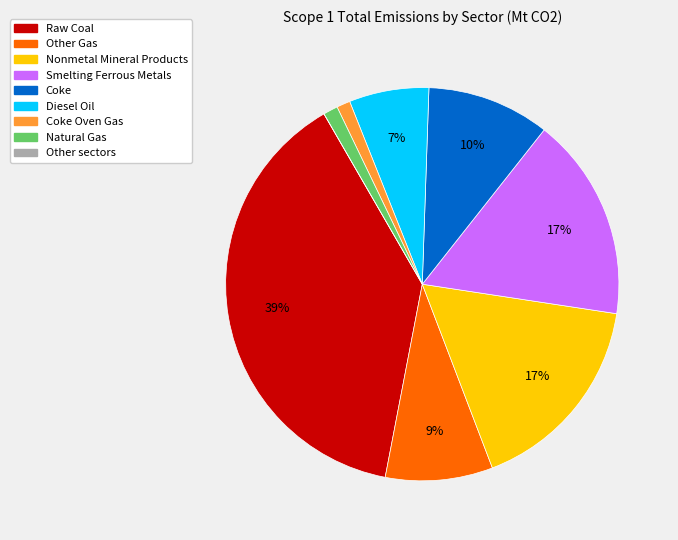

Combined, do Other Gas and Nonmetal Mineral Products account for over 50%?

No